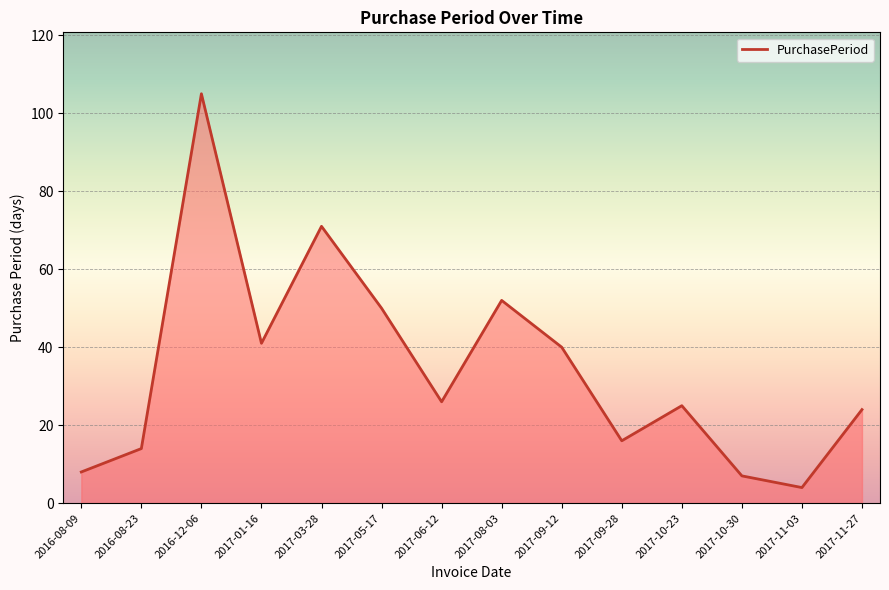

How many interior local valleys (lower than both neighbors) does the data have?

4